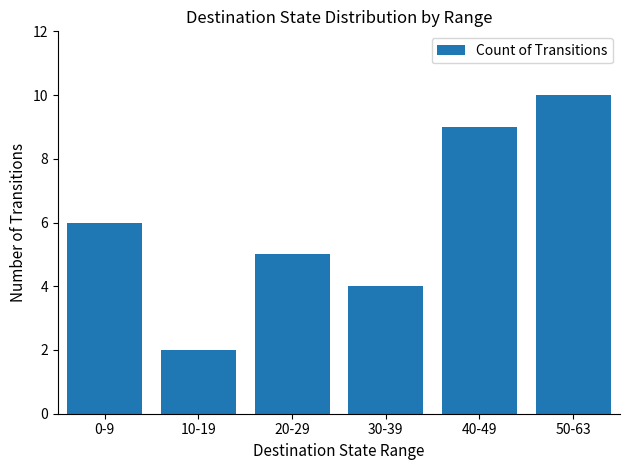

List the labels in order of value, smallest first.

10-19, 30-39, 20-29, 0-9, 40-49, 50-63